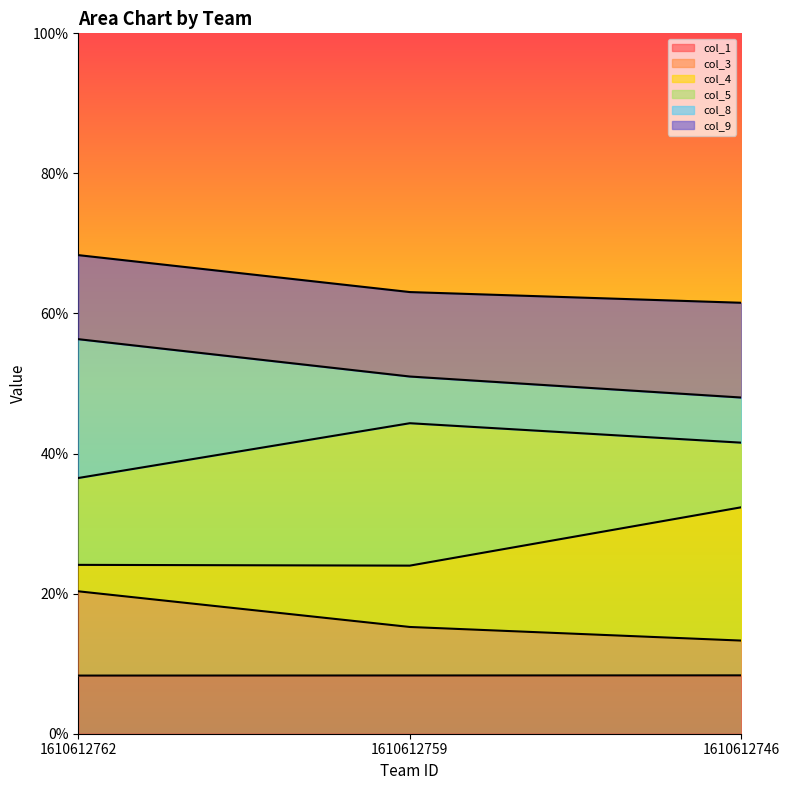

Reading right to left, list all the values displayed in this chart.

col_1: 1610612746=0.1	1610612759=0.1	1610612762=0.1
col_3: 1610612746=0.1	1610612759=0.2	1610612762=0.2
col_4: 1610612746=0.3	1610612759=0.2	1610612762=0.2
col_5: 1610612746=0.4	1610612759=0.4	1610612762=0.4
col_8: 1610612746=0.5	1610612759=0.5	1610612762=0.6
col_9: 1610612746=0.6	1610612759=0.6	1610612762=0.7